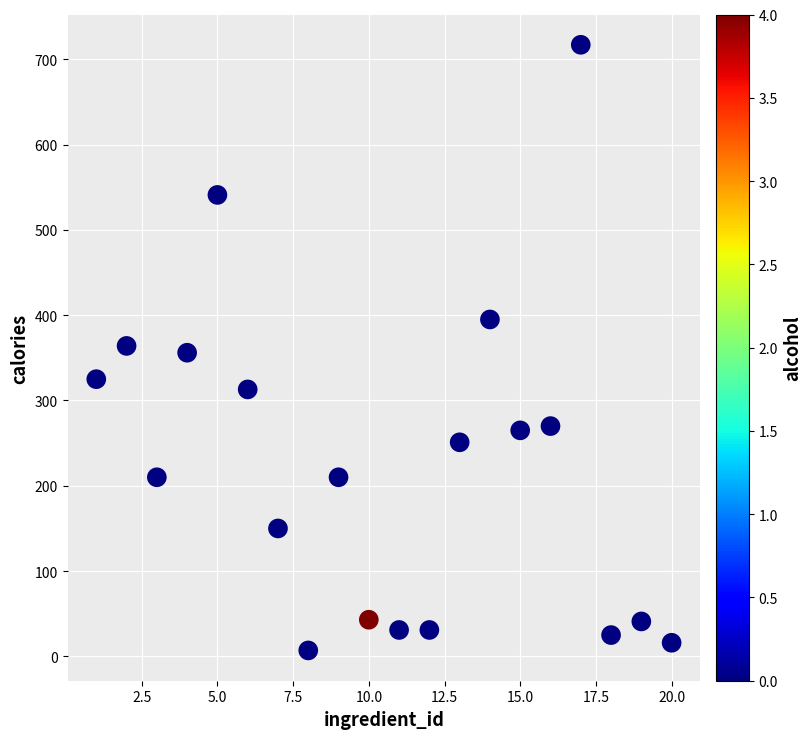

What is the range of X values (max minus min)?

19